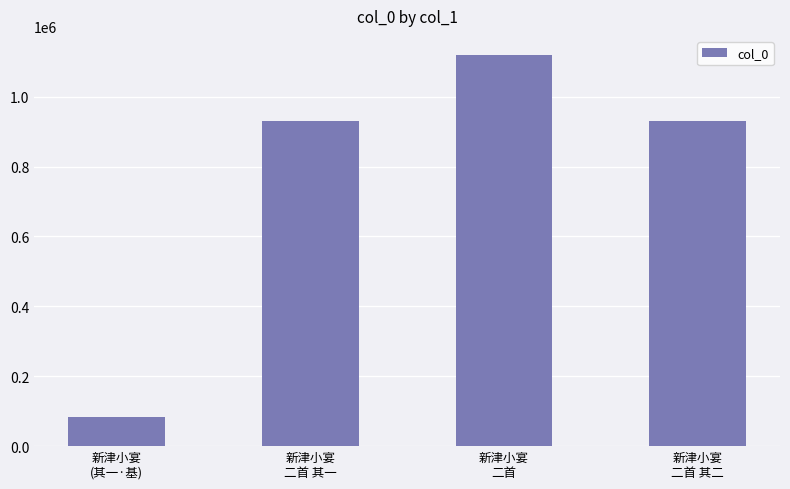

What is the sum of all values?

3061434